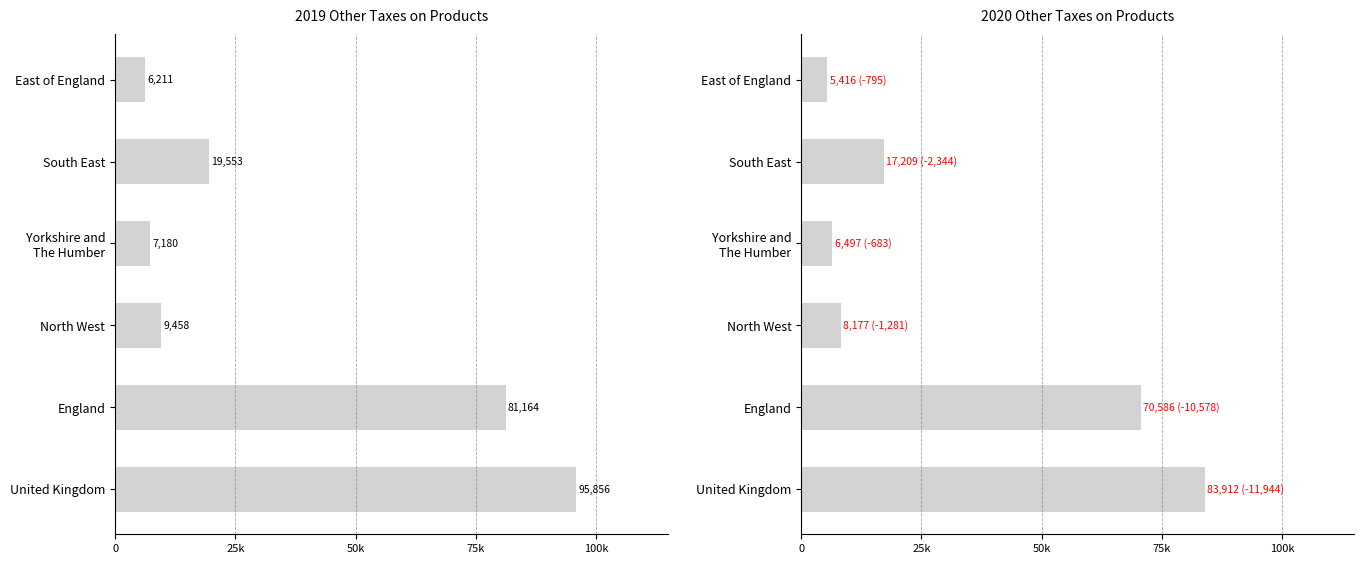

Between England and South East, which is larger?

England